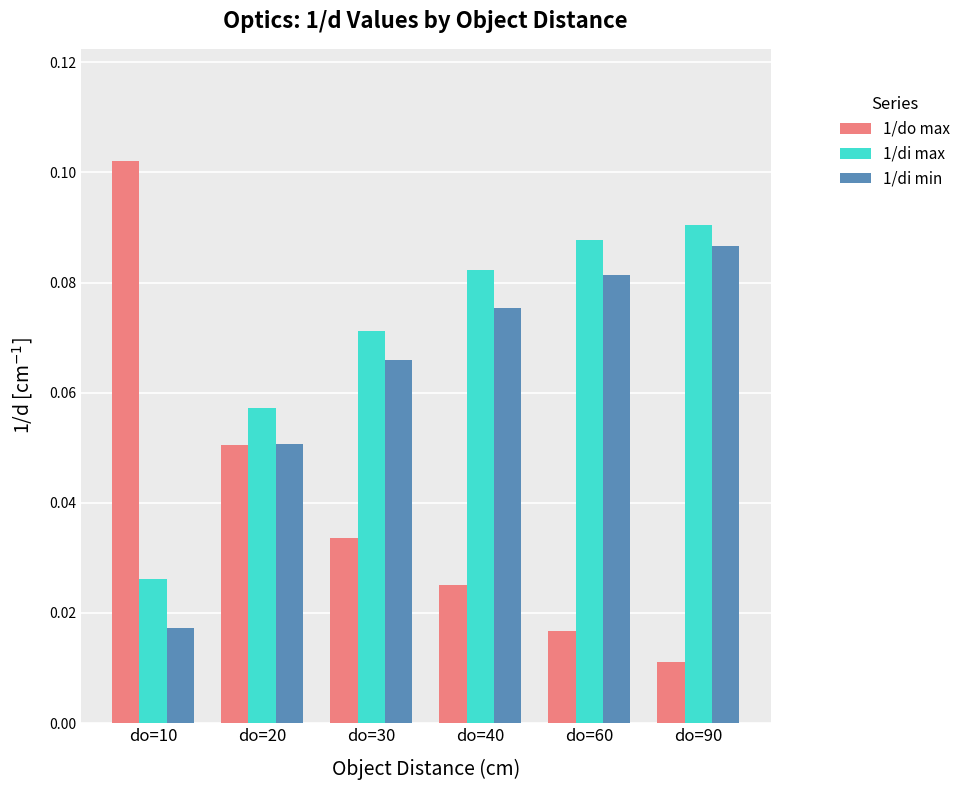

Is the value of 1/do max at do=20 greater than the value of 1/di max at do=90?

No